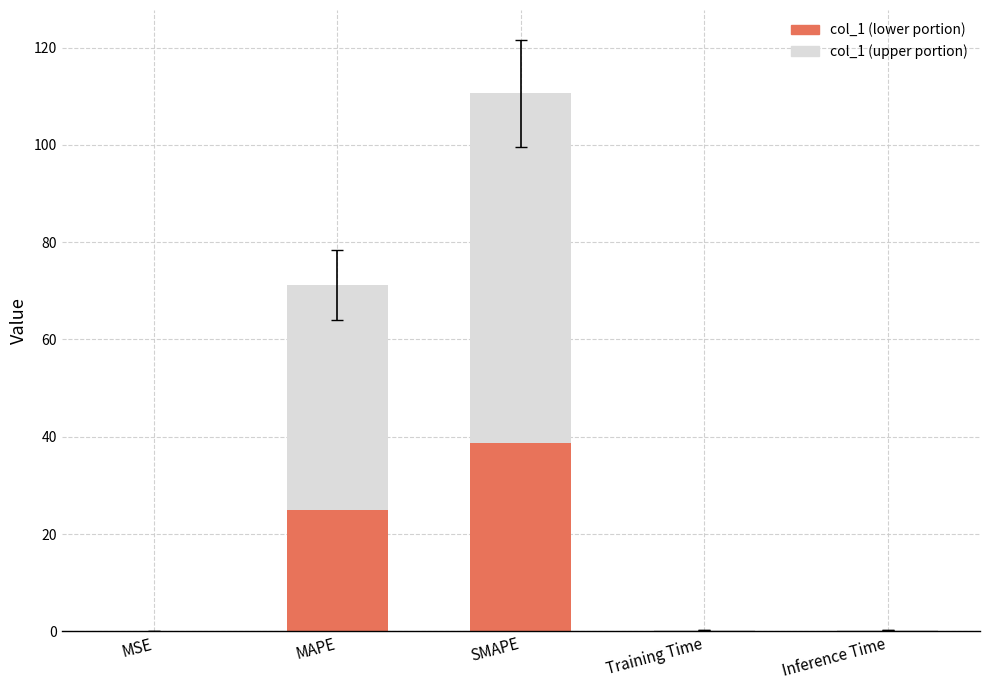

The col_1 (lower portion) series shows 0.0 at MSE. True or false?

True